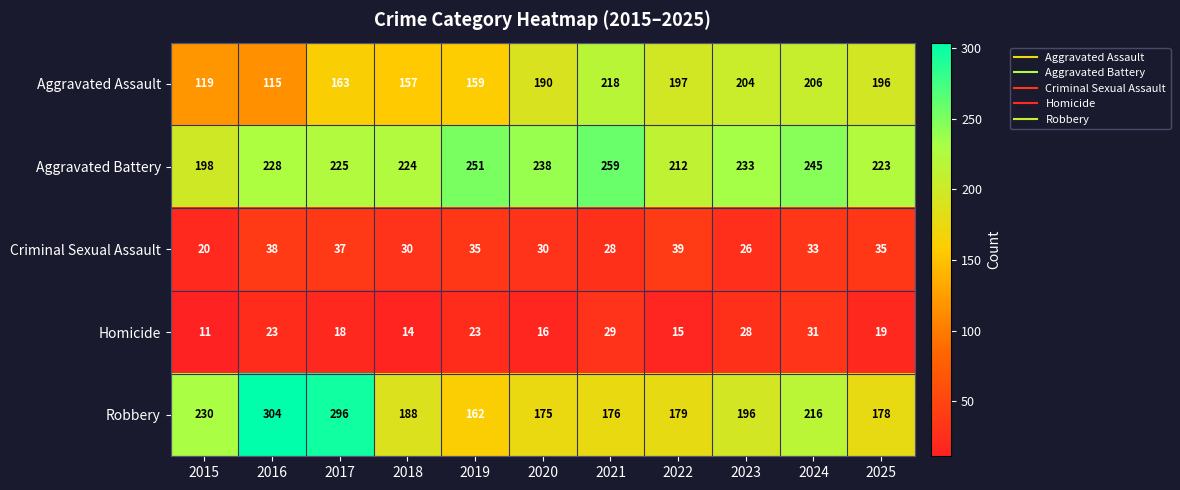

What is the difference between the highest and lowest values at 2022?

197